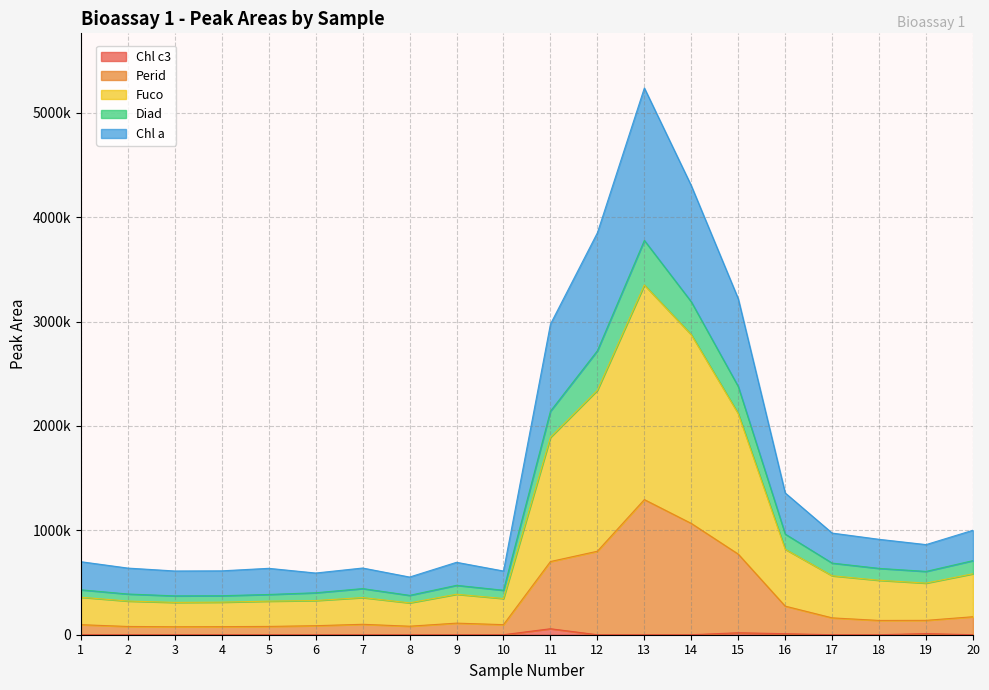

Does the chart display data point markers on the line(s)?

No